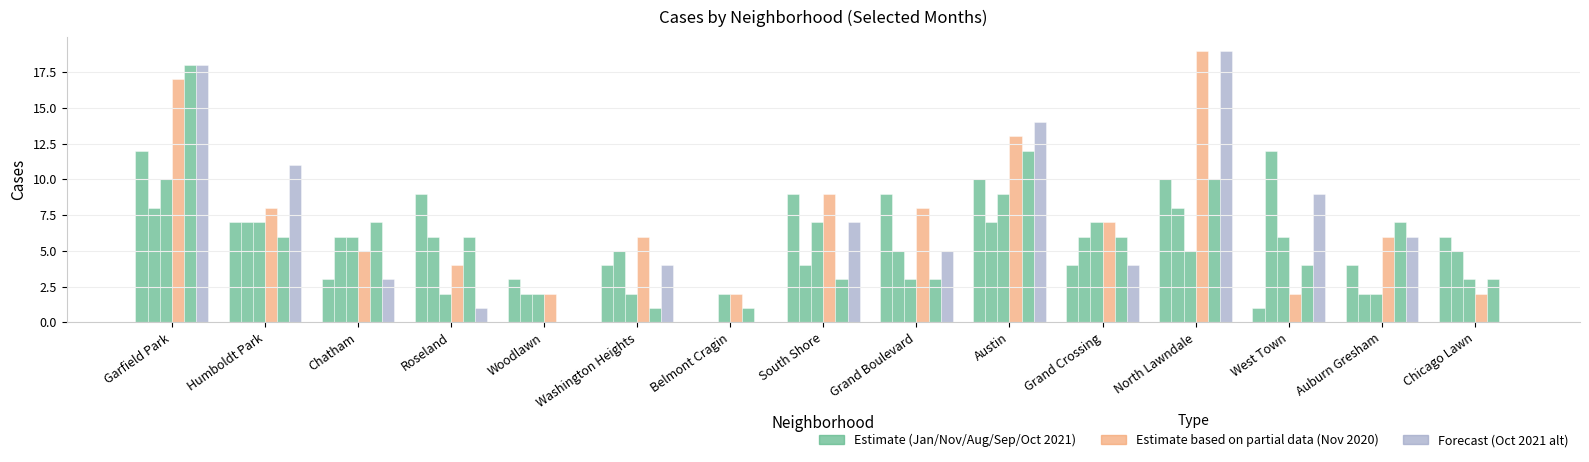

How many series are shown in this chart?

6